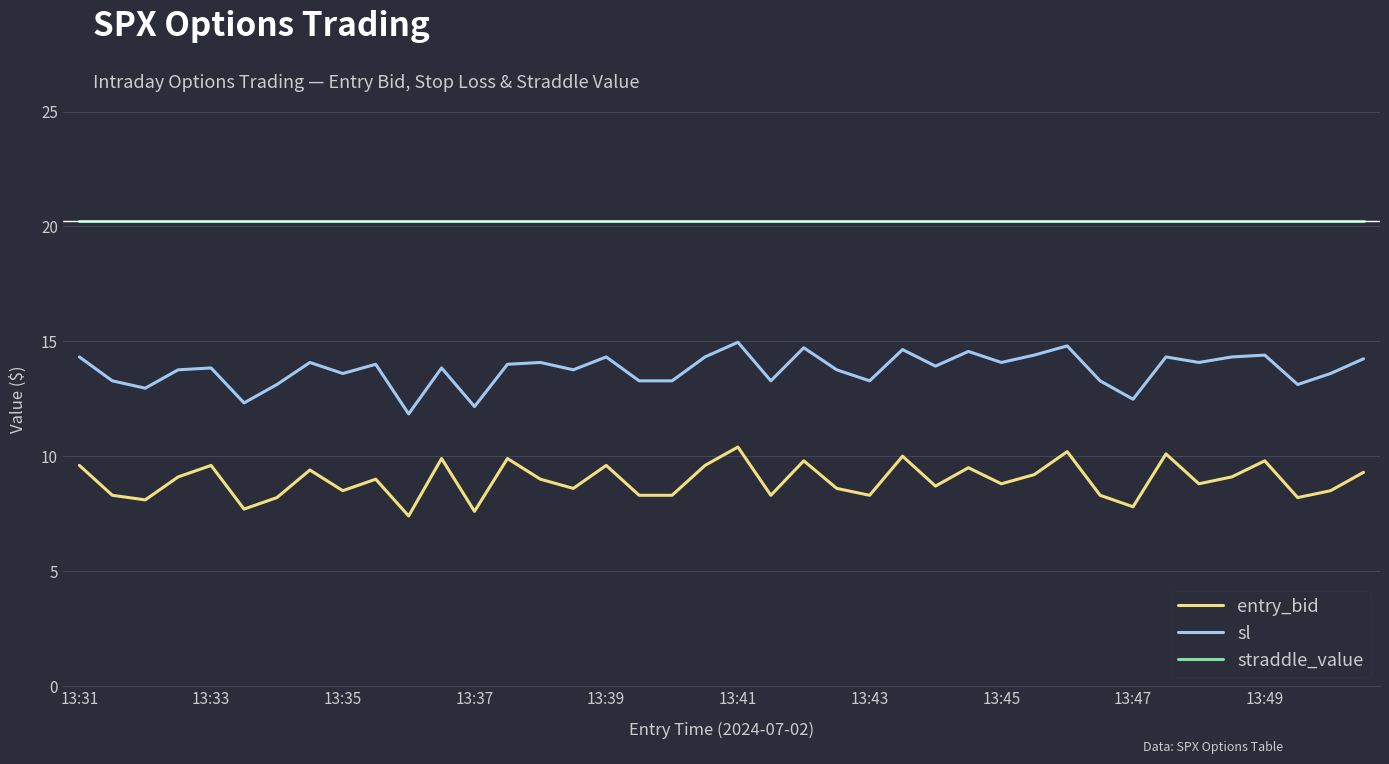

True or false: straddle_value and entry_bid cross at least once.

False